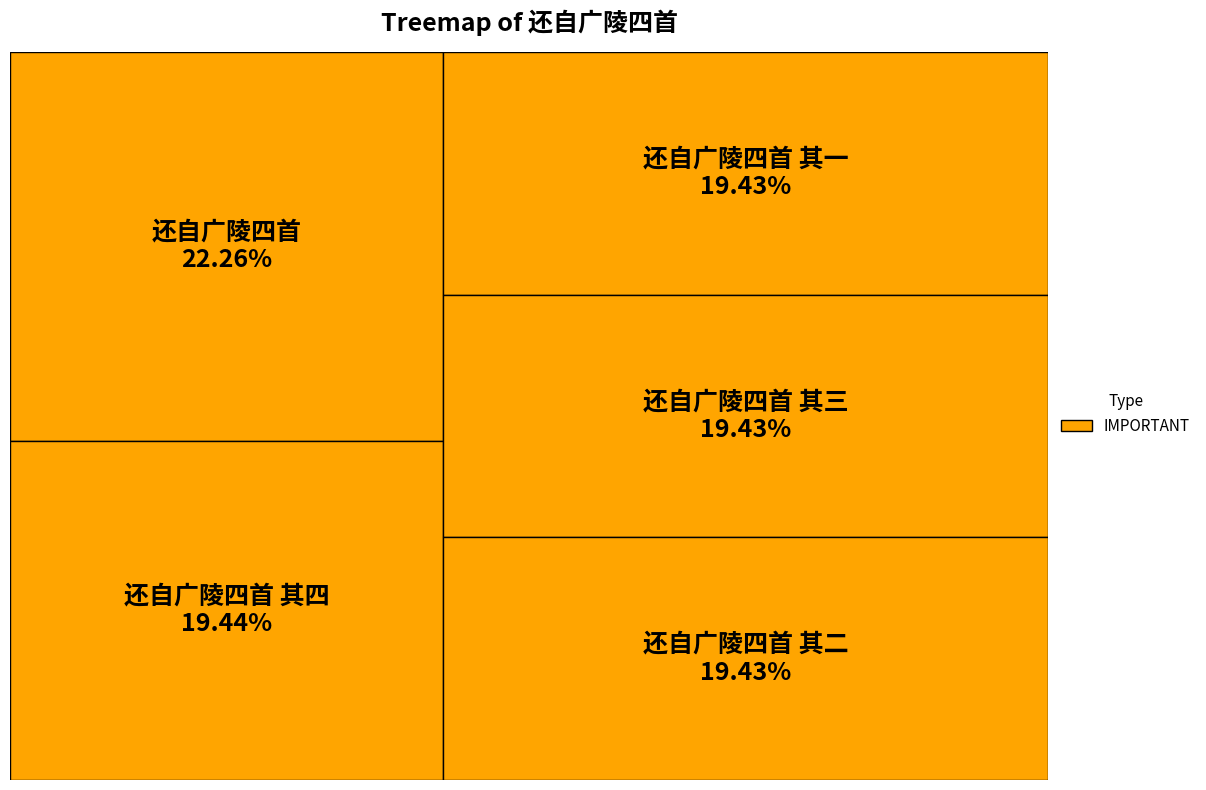

Is there a majority slice in this chart?

No